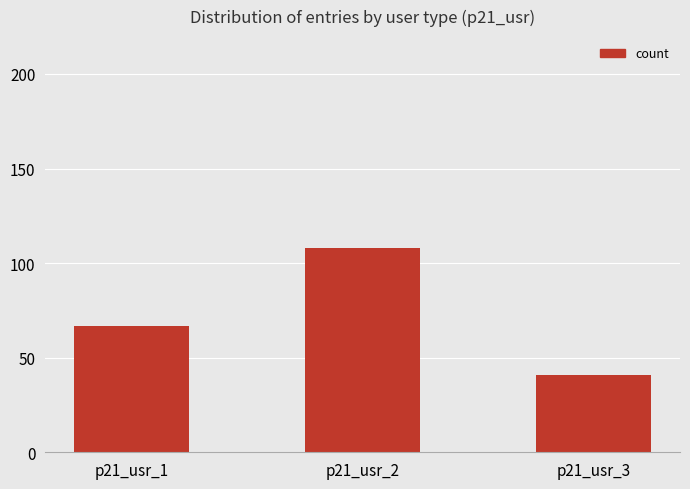

What value does the data have at p21_usr_3?

41